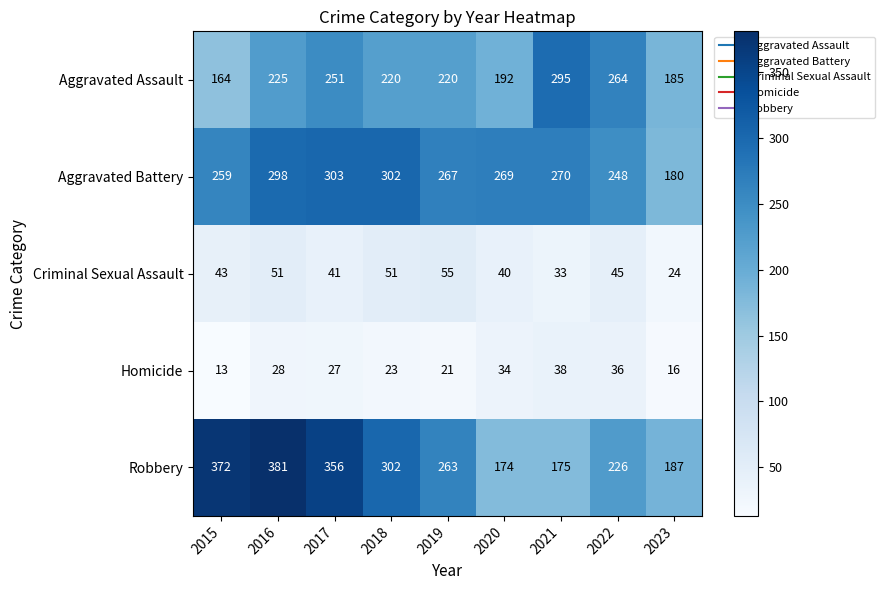

What is the approximate value of Robbery at 2020, to the nearest 5?

175